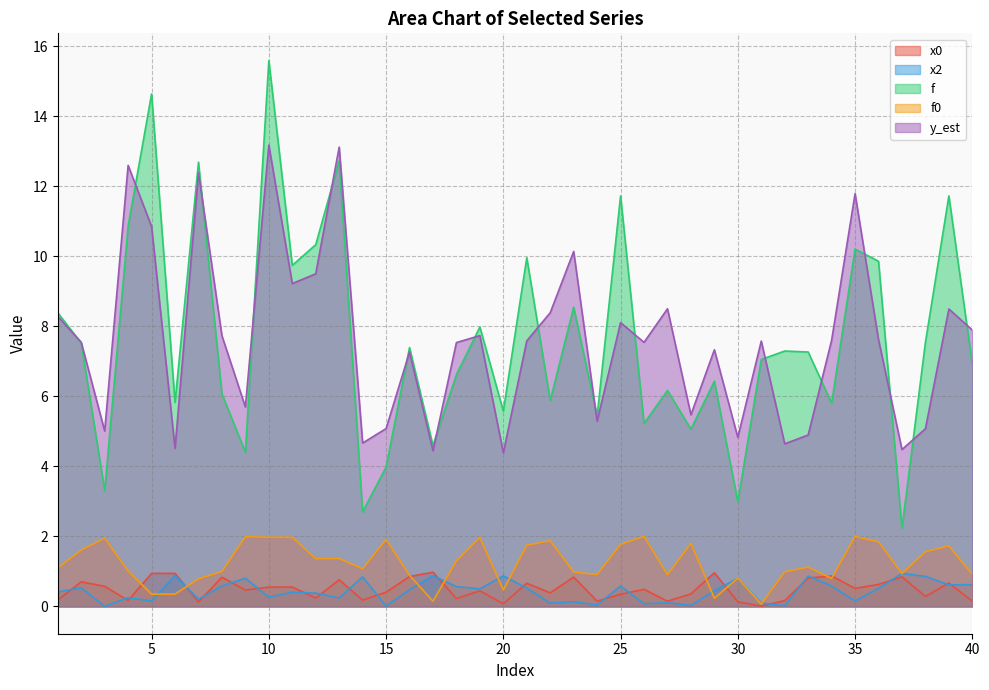

How many data points in y_est are above 7?

26